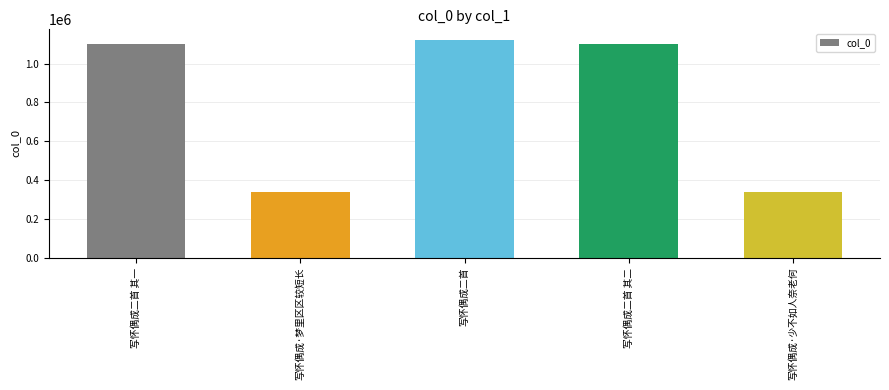

What is the minimum value shown in the chart?

336360